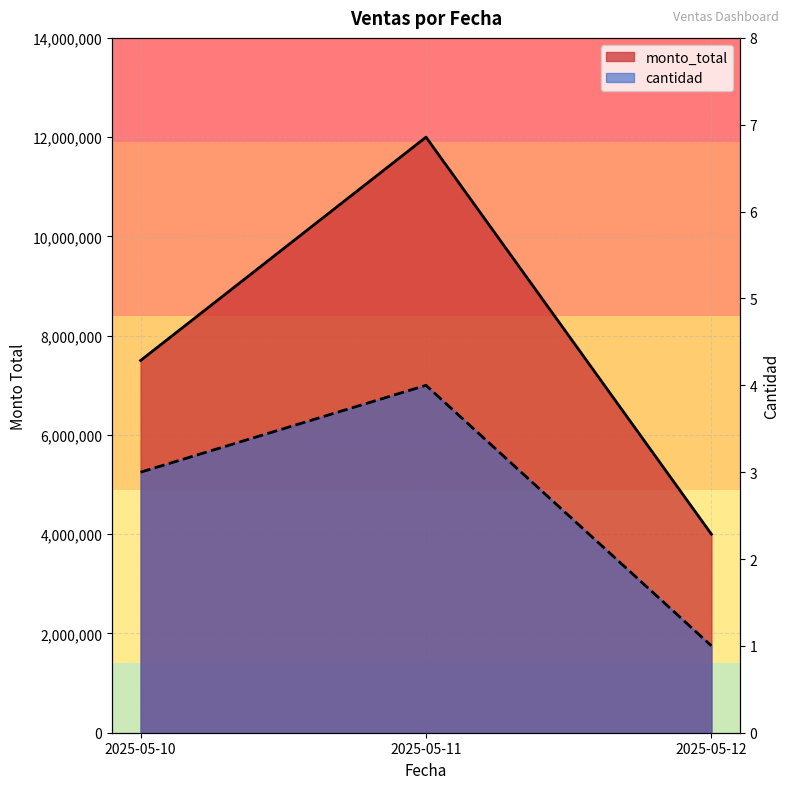

Rank the series by their maximum value, from highest to lowest.

monto_total, cantidad